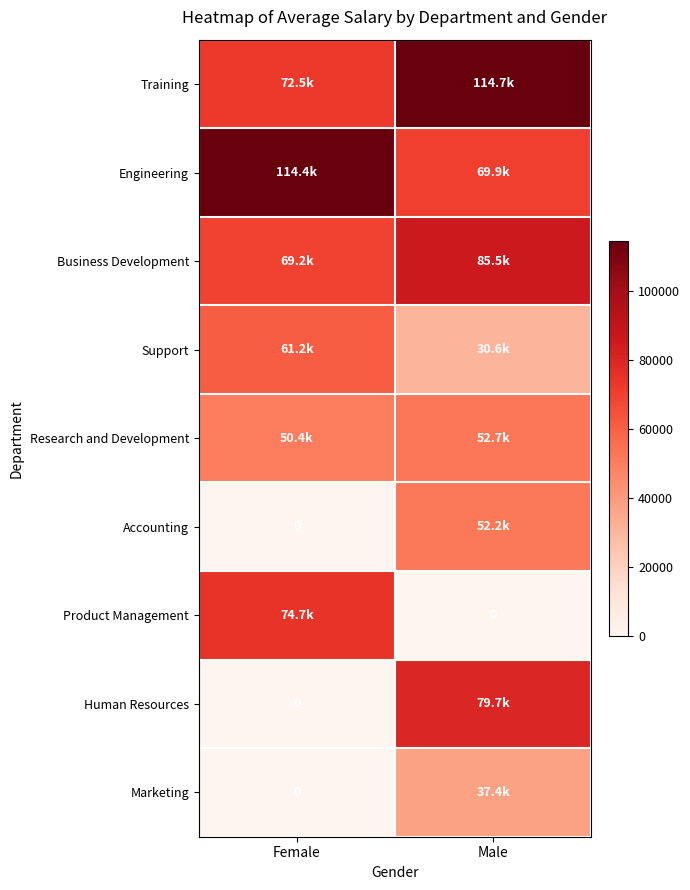

What is the spread (max minus min) of values at Female?

114425.2